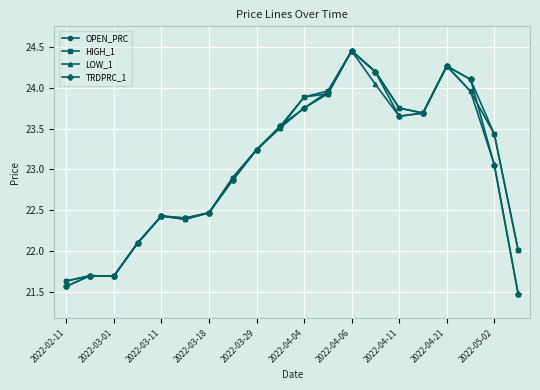

At how many categories does at least one series exceed 23?

11